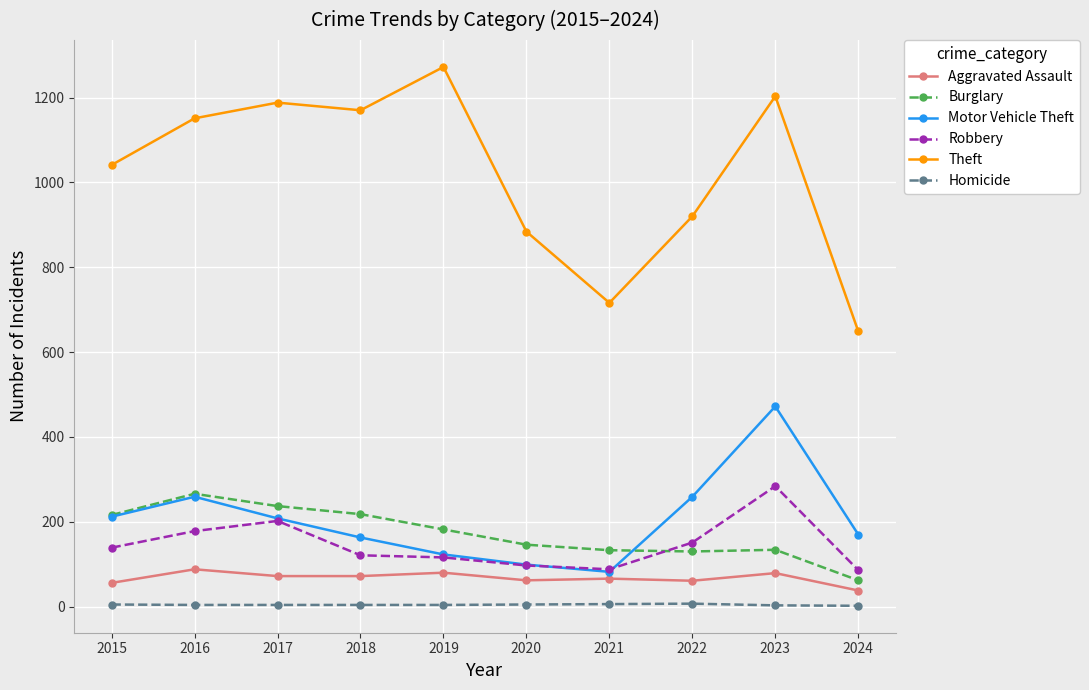

At which label is Robbery closest to 185?

2016